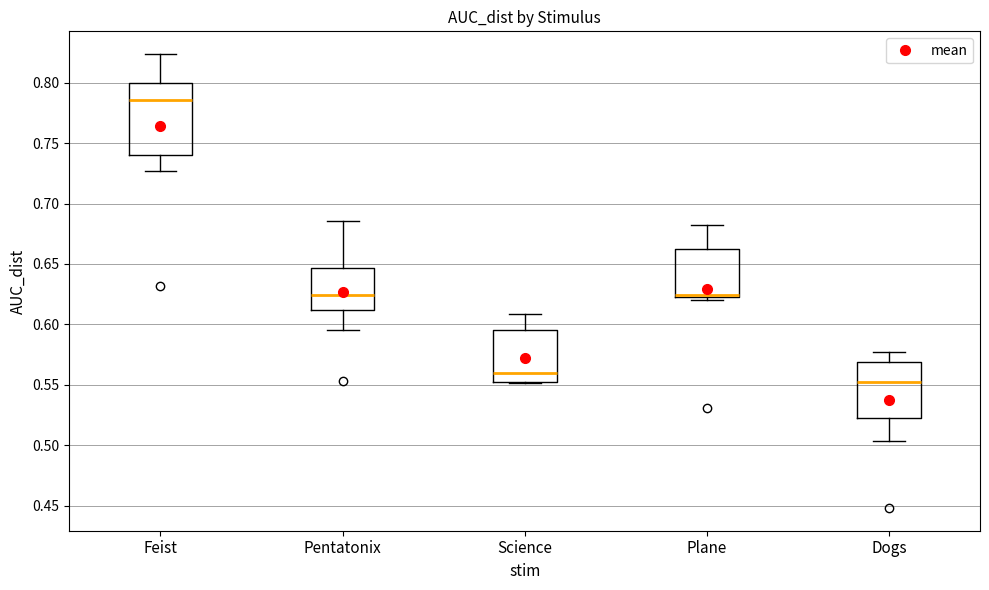

Comparing the boxes themselves (not the whiskers), which one is the tallest?

Feist